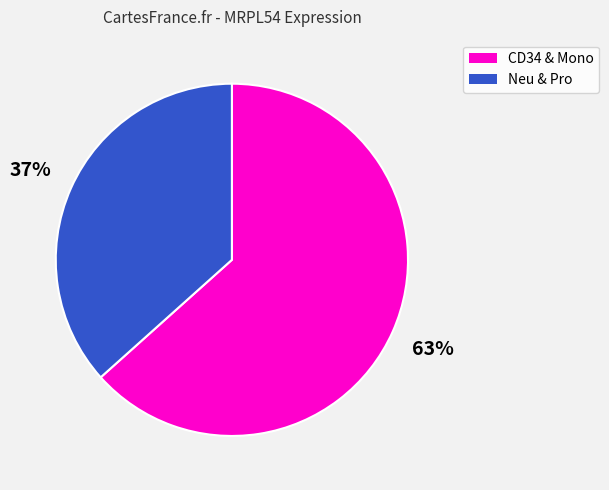

How many slices are in this pie chart?

2